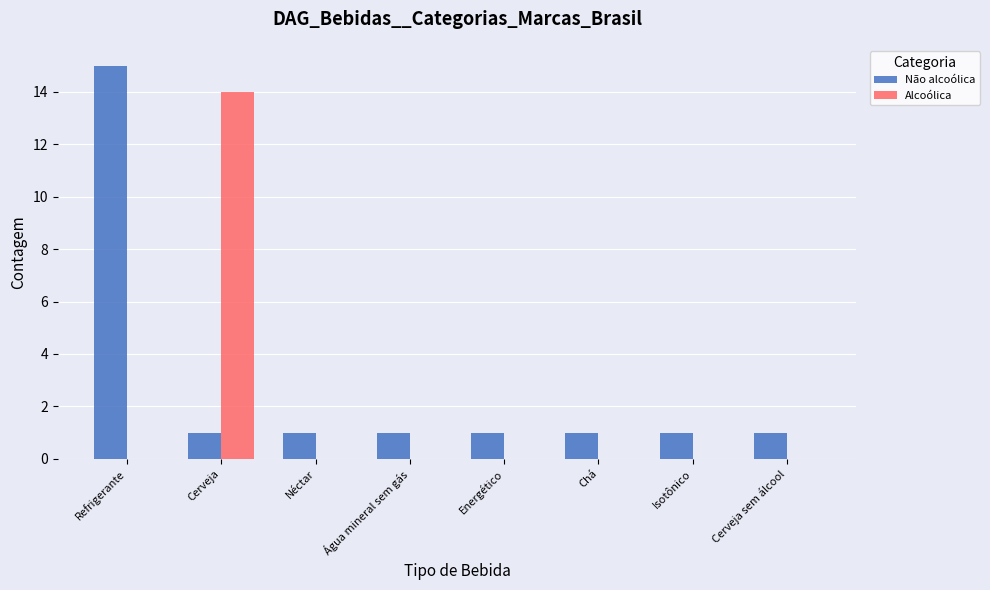

The value of Alcoólica at Néctar is 0. True or false?

True